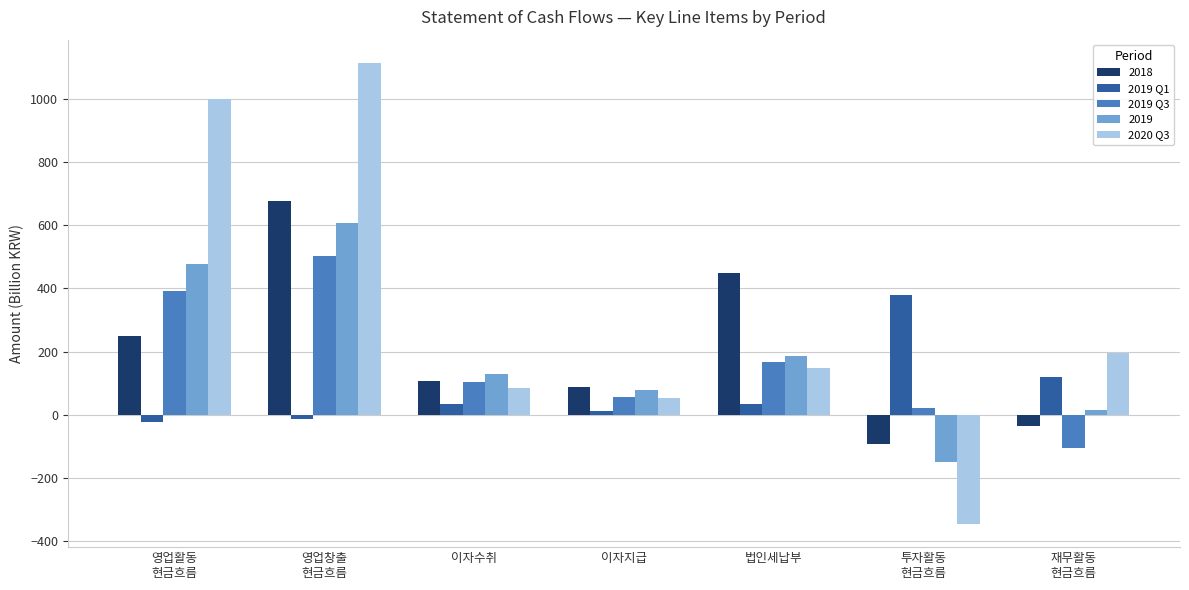

Which series changed the most between 영업창출
현금흐름 and 이자수취?

2020 Q3